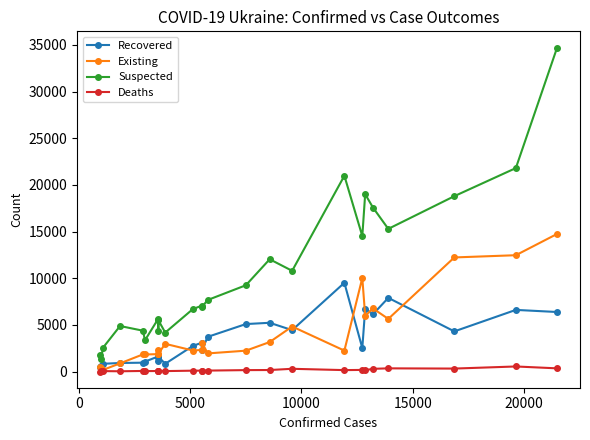

How many interior local valleys does the Deaths series have?

6